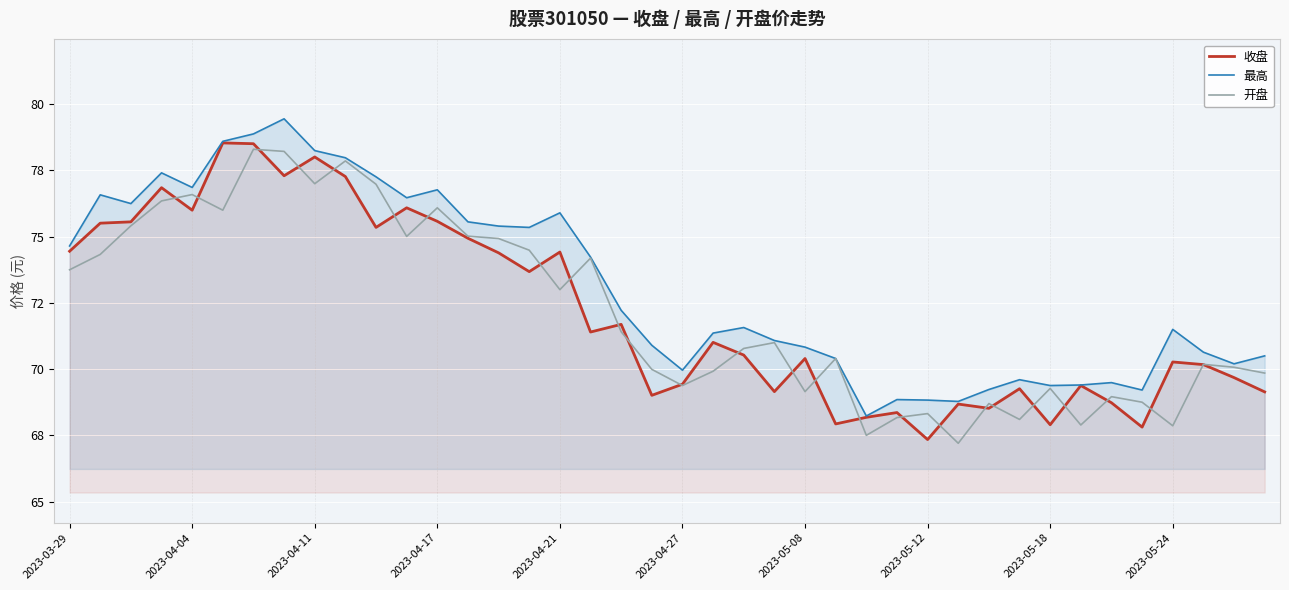

Does the chart display data point markers on the line(s)?

No